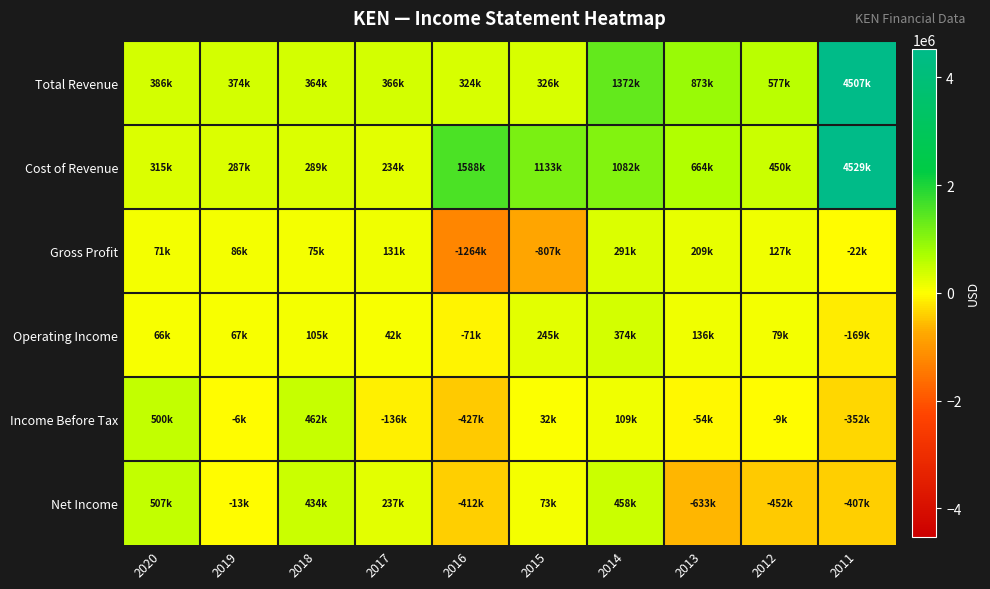

Reading left to right, extract all data points from this chart.

Total Revenue: 2020=386500	2019=373500	2018=364000	2017=365700	2016=324300	2015=325900	2014=1372200	2013=873400	2012=577300	2011=4507000
Cost of Revenue: 2020=315200	2019=287200	2018=289300	2017=234300	2016=1588400	2015=1133100	2014=1081600	2013=664200	2012=450500	2011=4529000
Gross Profit: 2020=71200	2019=86300	2018=74700	2017=131400	2016=-1264200	2015=-807200	2014=290700	2013=209200	2012=126700	2011=-22000
Operating Income: 2020=66500	2019=67100	2018=104800	2017=42300	2016=-70900	2015=244900	2014=374100	2013=136500	2012=78900	2011=-169000
Income Before Tax: 2020=500400	2019=-5500	2018=462000	2017=-135600	2016=-426900	2015=32200	2014=109300	2013=-54100	2012=-9300	2011=-352000
Net Income: 2020=507100	2019=-13400	2018=434200	2017=236600	2016=-411900	2015=73000	2014=458200	2013=-633000	2012=-452400	2011=-407000